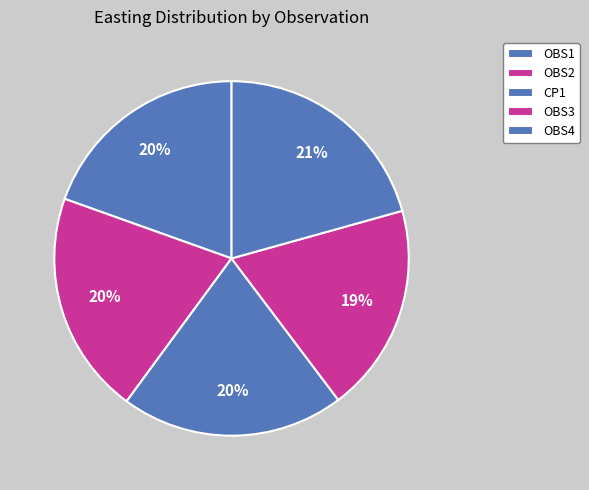

Does OBS4 represent more than half of the total?

No